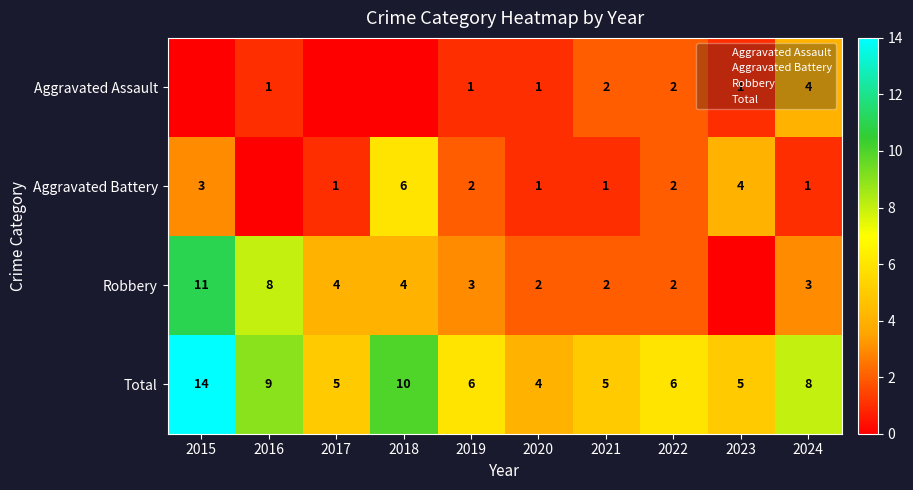

True or false: Aggravated Battery has a value of 2 at 2019.

True